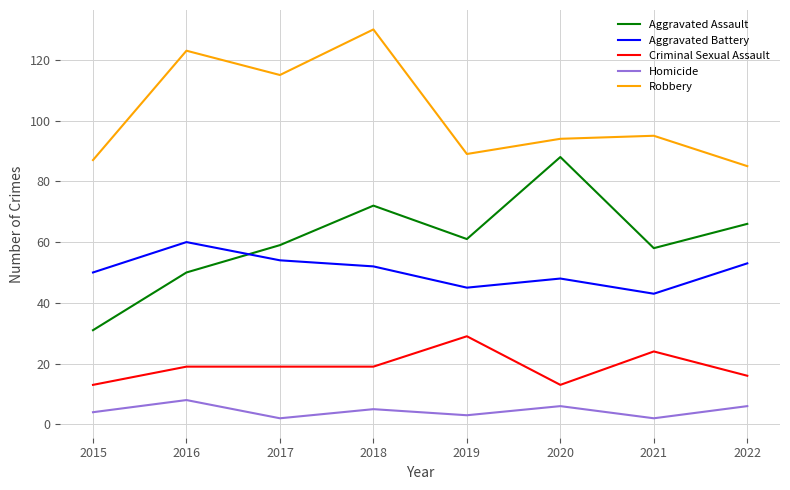

What is the total value across all series at 2017?

249